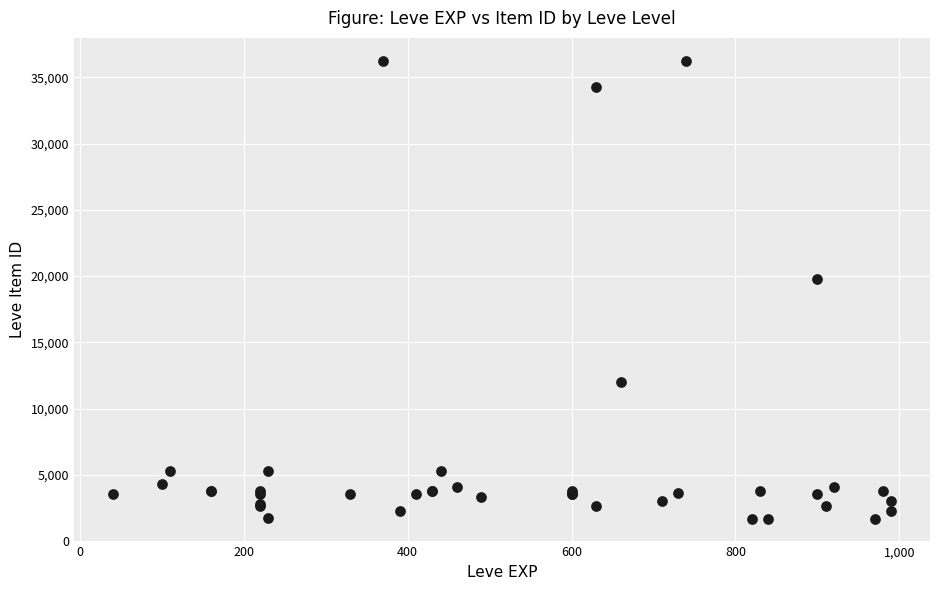

What Y value in the scatter plot is closest to 18967?

19744